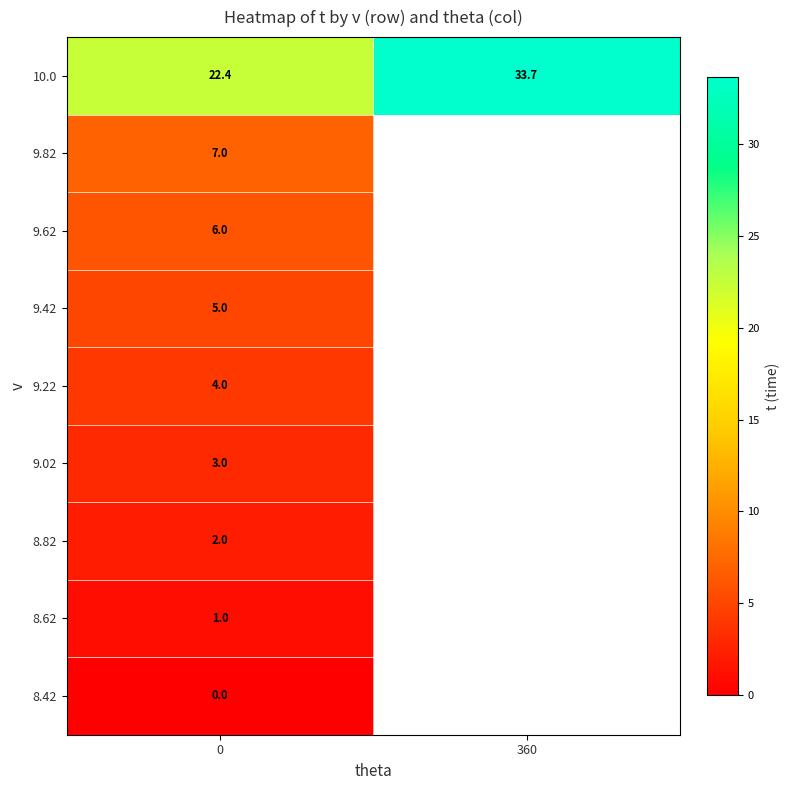

True or false: 10.0 has a value of 22.1 at 360.

False